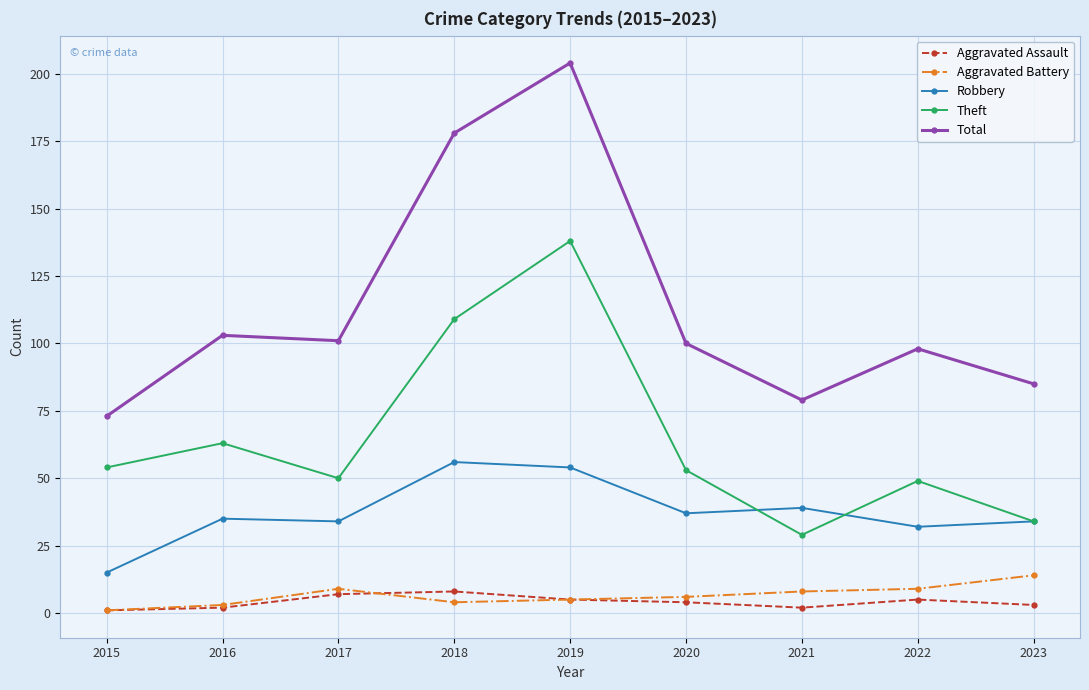

What is the lowest value of the Theft series?

29